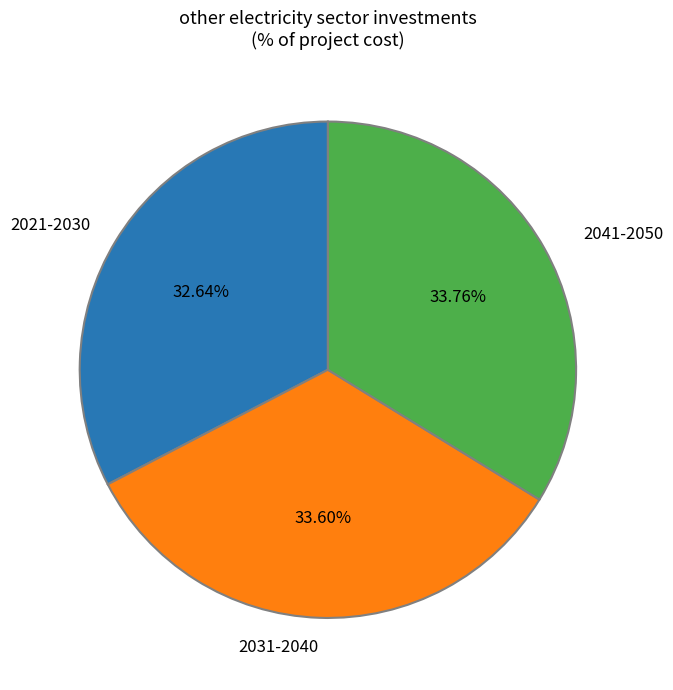

Is there any slice that represents more than half of the pie?

No